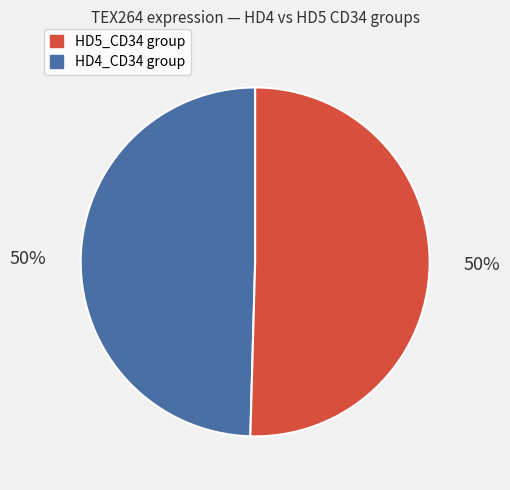

Is there any slice that represents more than half of the pie?

No